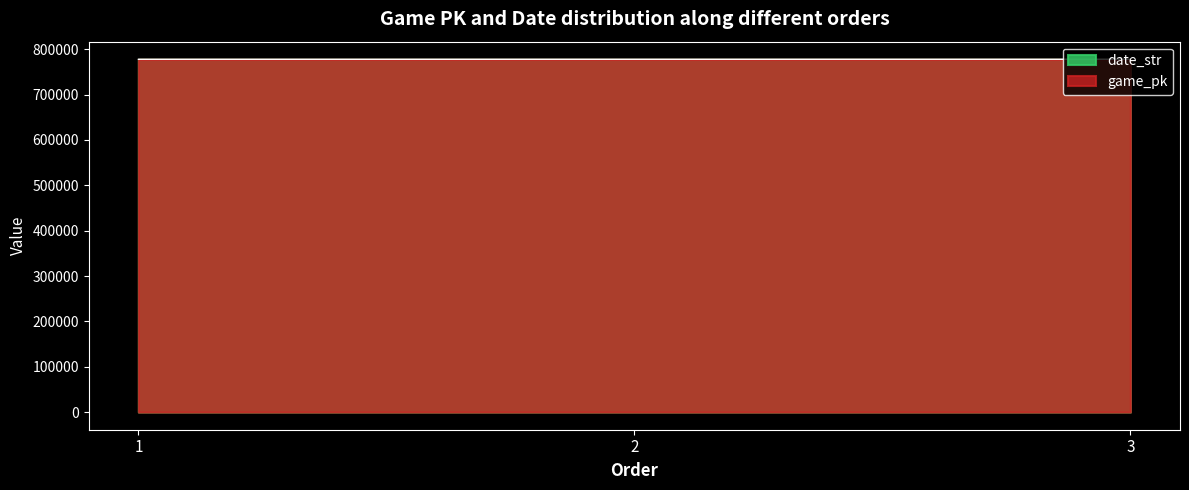

What is the value of the game_pk point at the 1st from the left?

777823.0